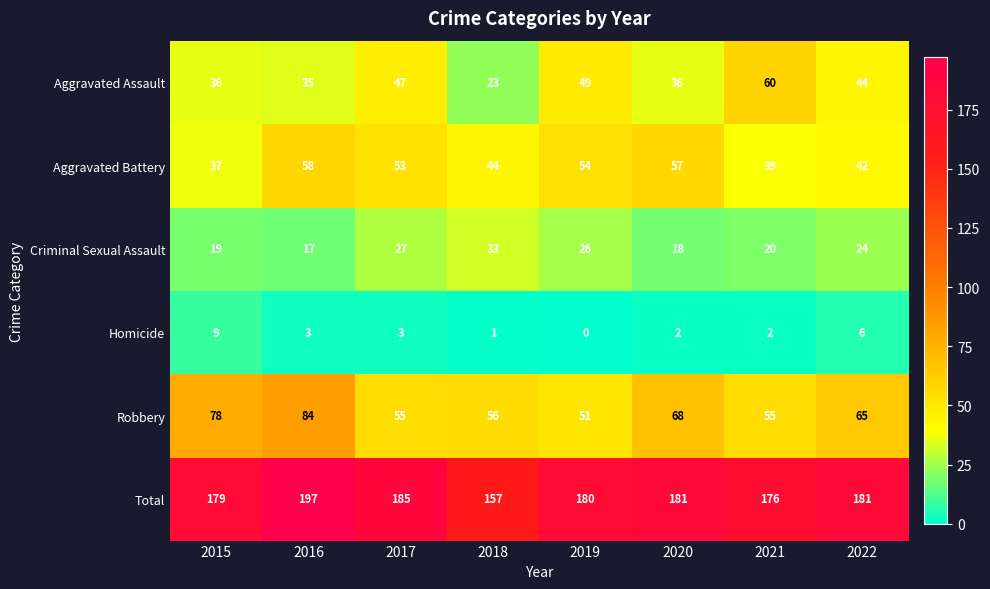

At how many categories does at least one series exceed 99?

8